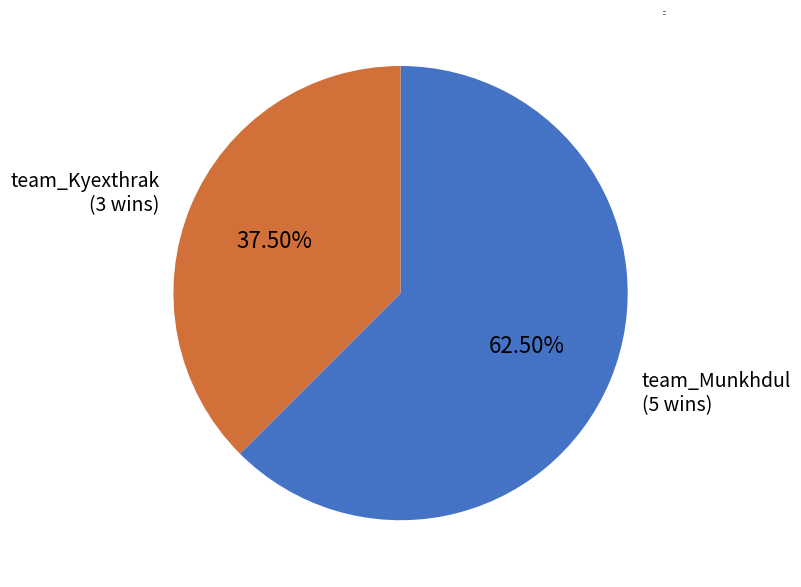

Which has a higher value, team_Kyexthrak or team_Munkhdul?

team_Munkhdul